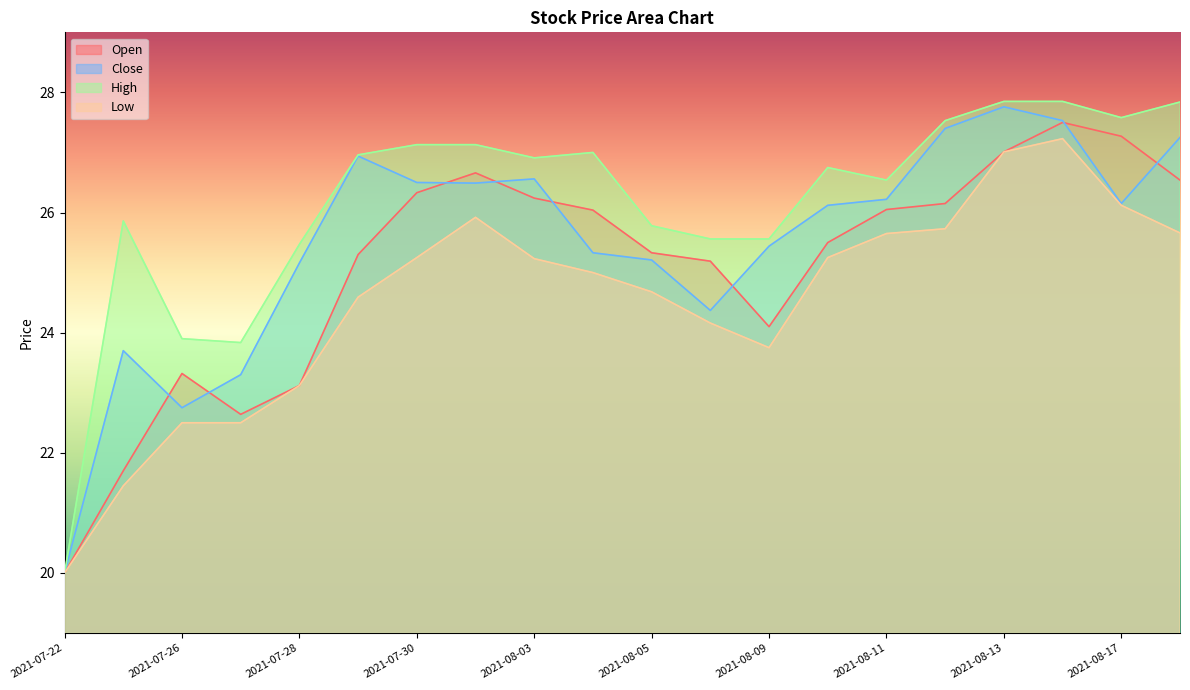

True or false: High and Open cross at least once.

False